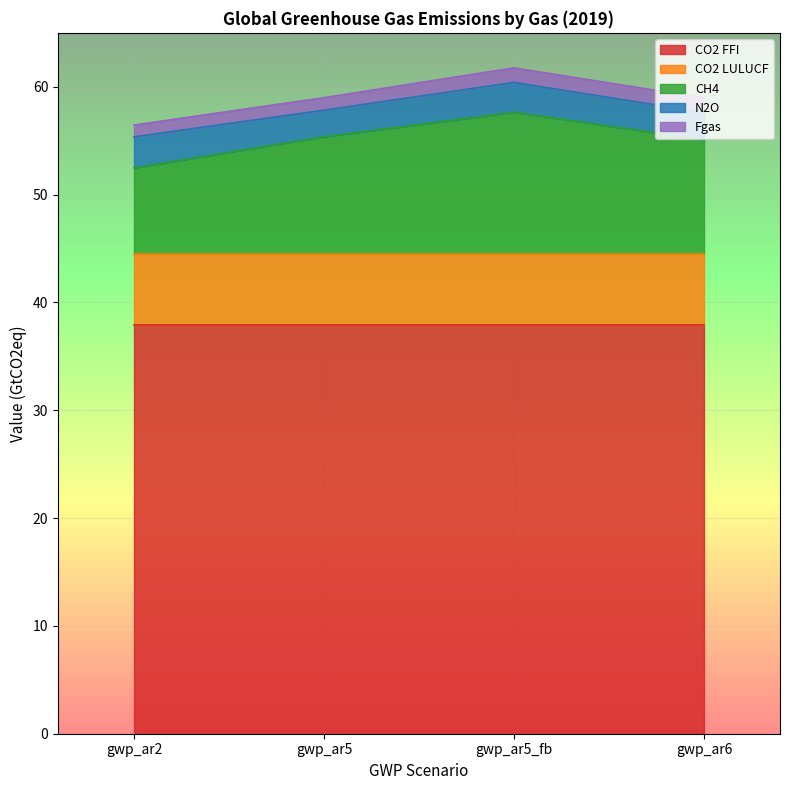

Which series has the widest spread of values?

CH4